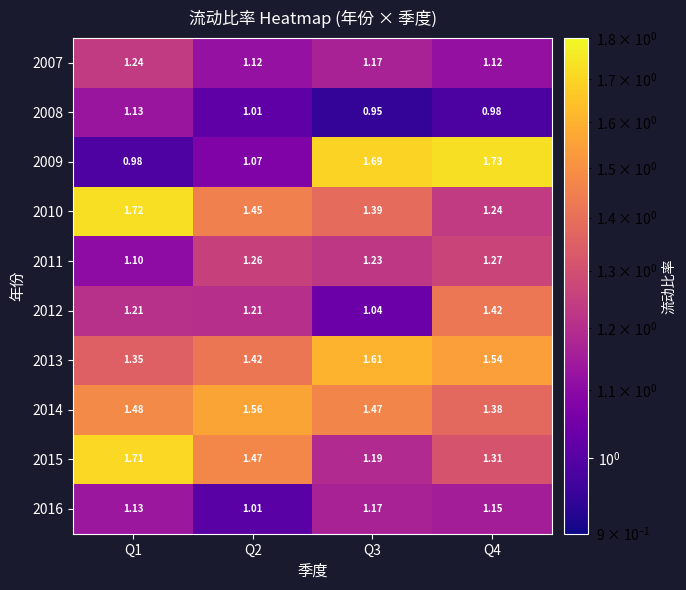

How many series are shown in this chart?

10